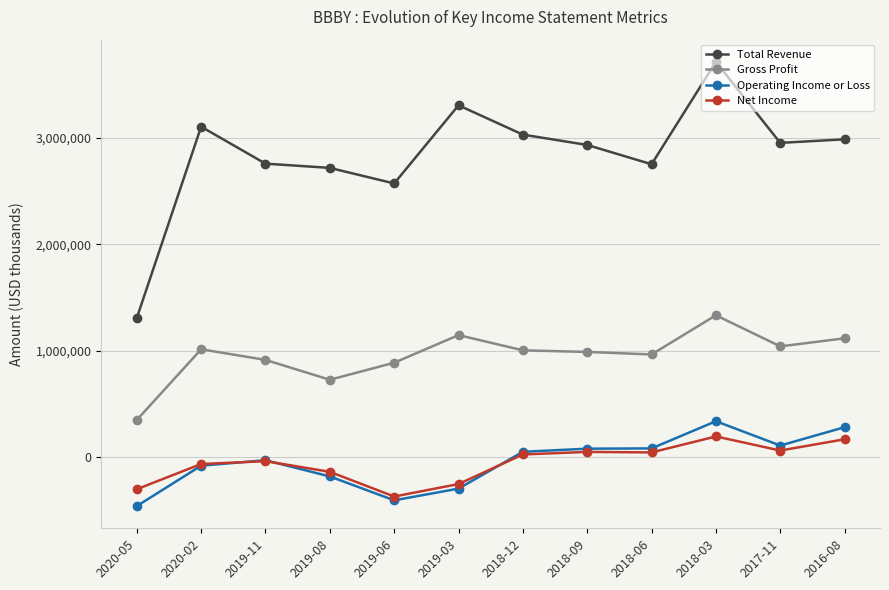

At 2019-03, list the series in order from largest to smallest.

Total Revenue, Gross Profit, Net Income, Operating Income or Loss